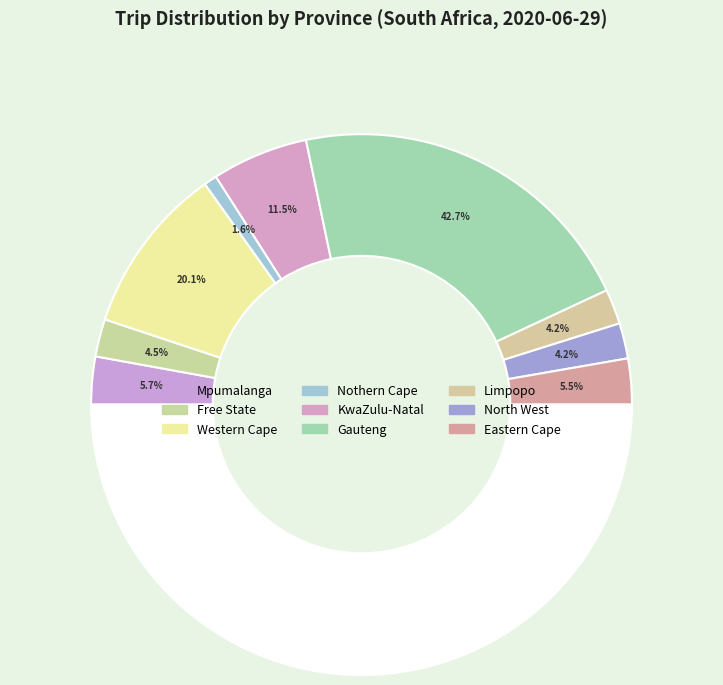

How much of the chart is everything except Free State?

95.5%